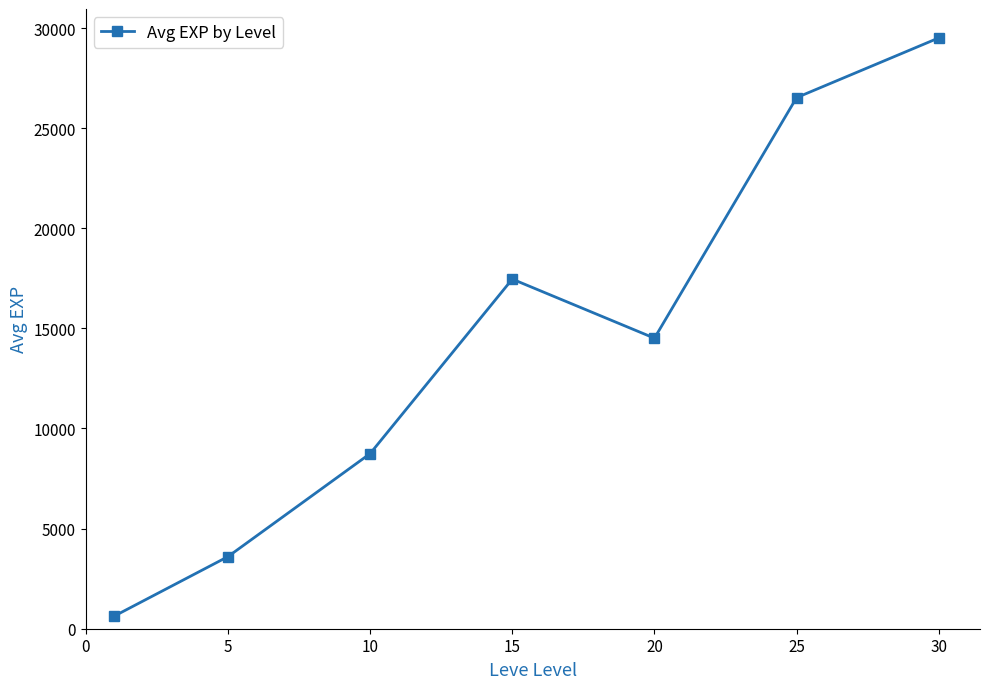

What is the maximum value shown in the chart?

29506